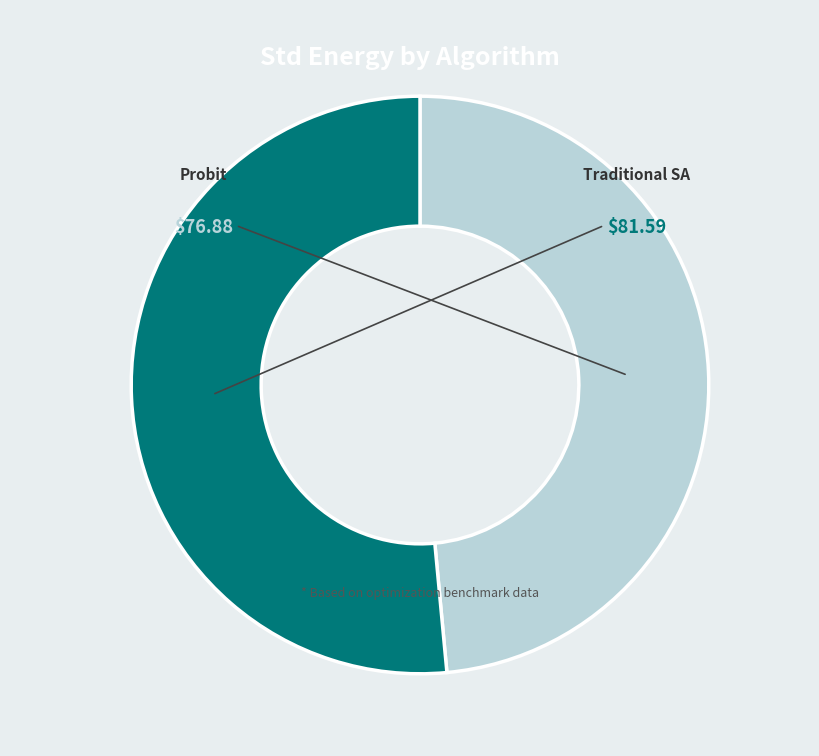

Is it true that Probit is 49% of the pie?

True